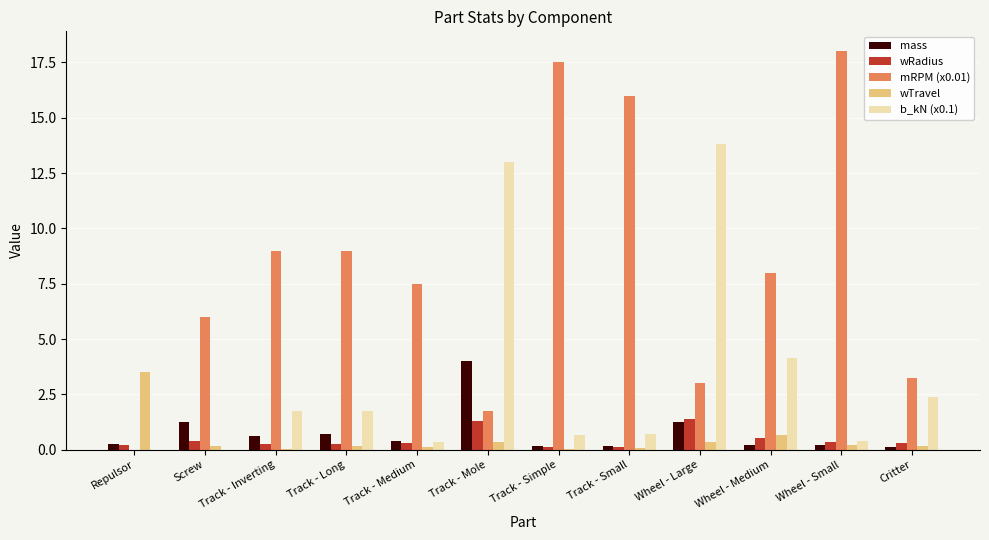

At which category does the chart reach its peak across all series?

Wheel - Small